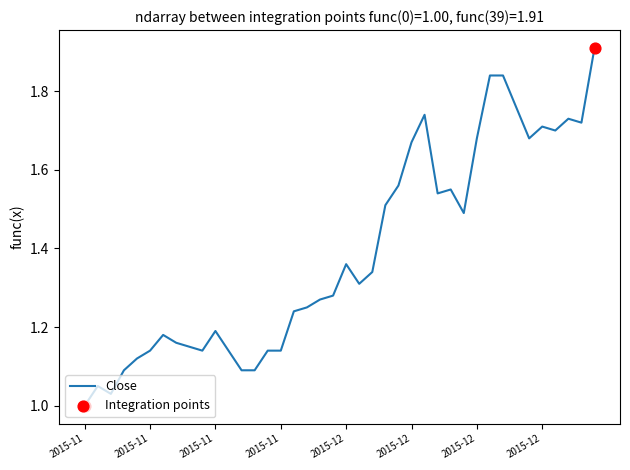

What is the difference between the maximum and minimum values?

0.9